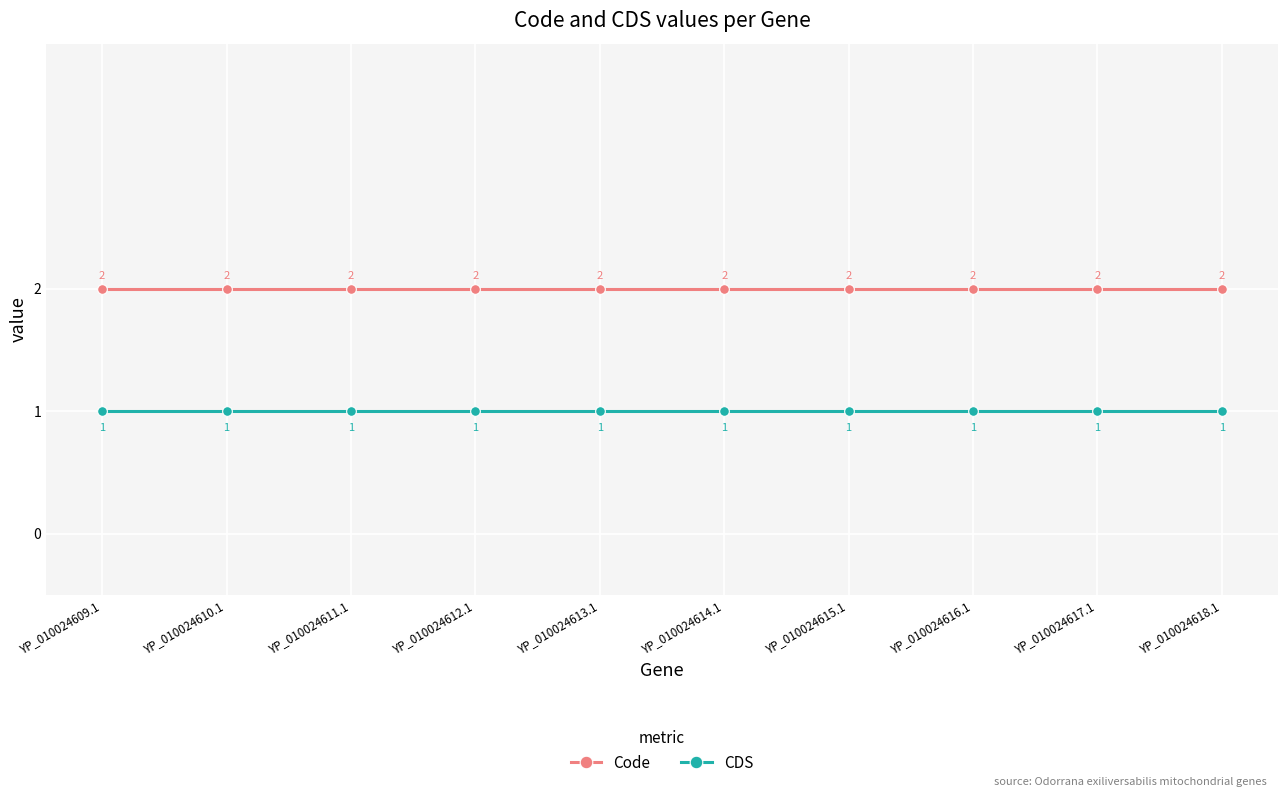

What is the average value of the Code series?

2